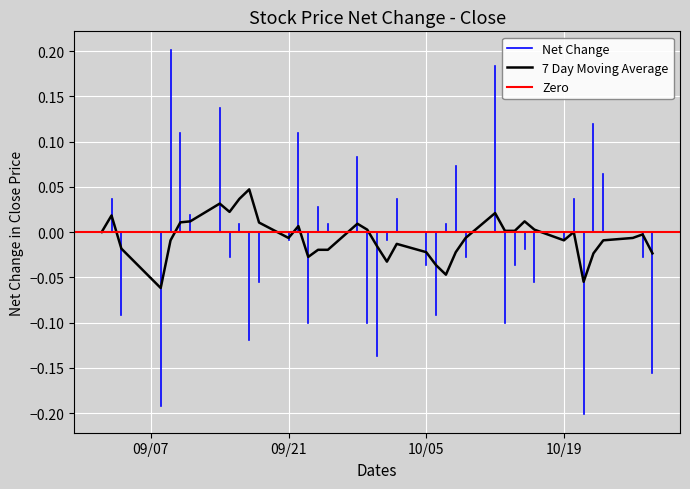

How many values are between 23 and 24?

40